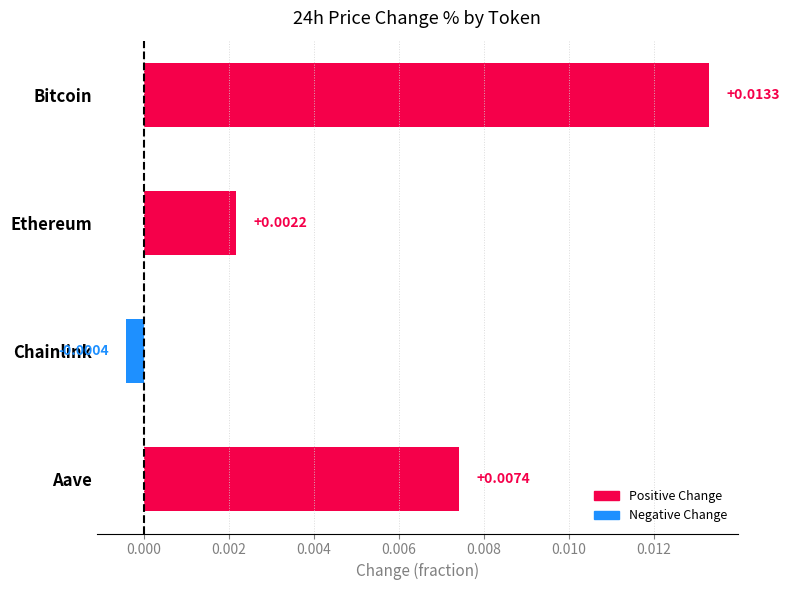

The value of Positive Change at Chainlink is 0.0. True or false?

True